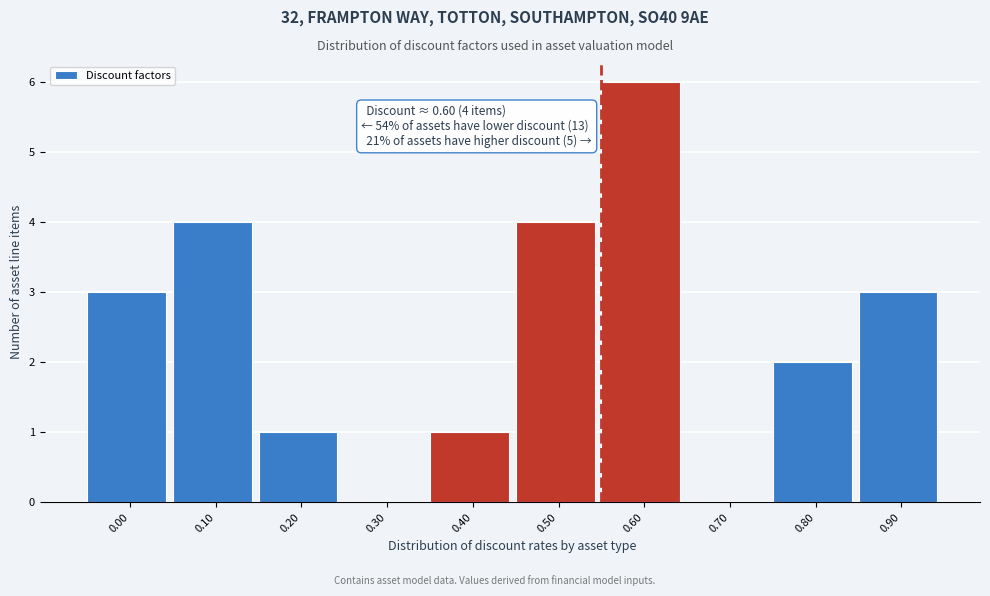

Reading left to right, what are all the values shown in this chart?

0.00=3	0.10=4	0.20=1	0.30=0	0.40=1	0.50=4	0.60=6	0.70=0	0.80=2	0.90=3